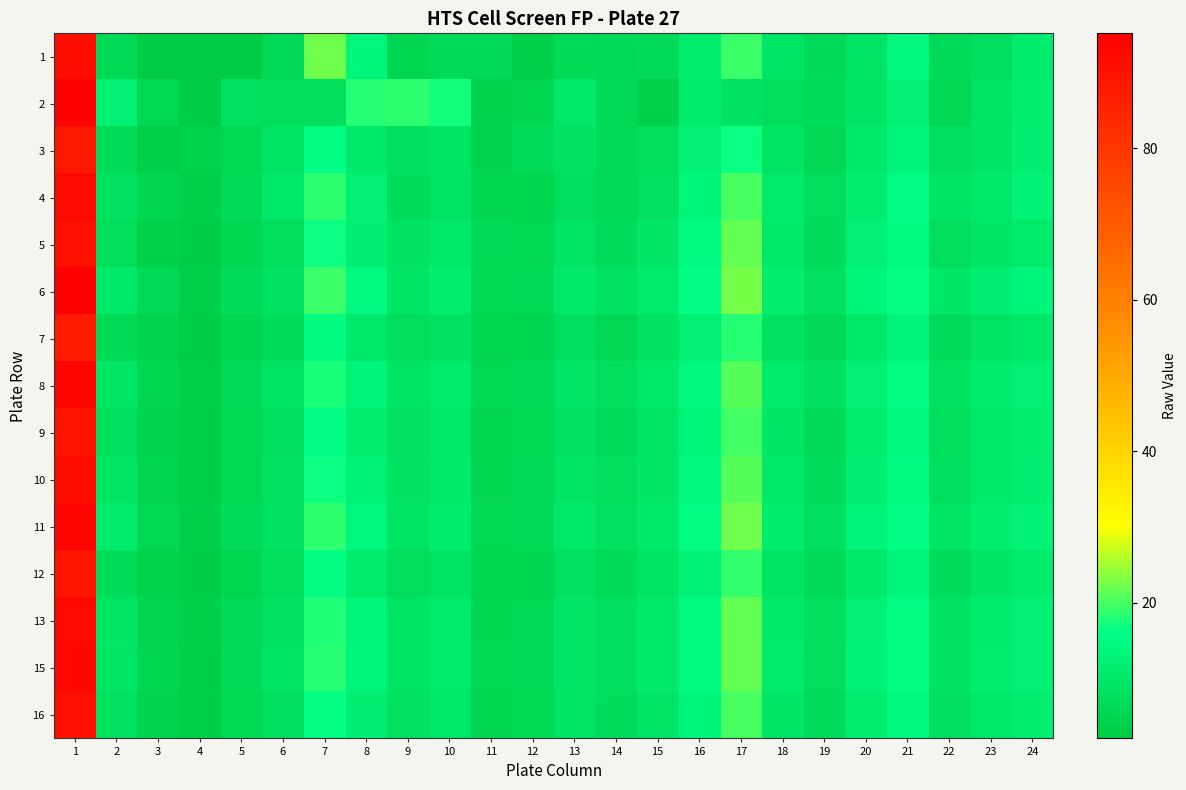

Reading left to right, what are all the values shown in this chart?

1: 1=91.3	2=5.9	3=2.2	4=2.1	5=2.4	6=5.8	7=22.1	8=13.5	9=5.2	10=6.4	11=6.2	12=3.3	13=6.2	14=6.0	15=6.8	16=11.5	17=19.4	18=9.3	19=6.2	20=9.1	21=14.1	22=6.3	23=7.7	24=10.9
2: 1=94.7	2=12.0	3=5.6	4=2.7	5=8.0	6=7.5	7=7.4	8=18.1	9=18.5	10=17.1	11=3.9	12=5.1	13=9.8	14=6.0	15=3.8	16=10.9	17=8.5	18=7.2	19=6.8	20=9.1	21=12.3	22=5.6	23=8.9	24=11.2
3: 1=88.5	2=6.8	3=3.2	4=4.1	5=5.6	6=8.9	7=15.3	8=10.2	9=7.8	10=9.1	11=4.5	12=6.7	13=8.3	14=5.9	15=7.2	16=12.4	17=16.8	18=8.7	19=5.4	20=10.1	21=13.5	22=7.8	23=9.2	24=11.6
4: 1=92.1	2=8.3	3=4.7	4=3.5	5=6.2	6=9.8	7=18.6	8=12.4	9=6.9	10=8.7	11=5.3	12=4.8	13=7.6	14=6.4	15=8.1	16=13.7	17=20.2	18=10.5	19=7.3	20=11.4	21=15.7	22=8.9	23=10.3	24=12.8
5: 1=90.3	2=7.5	3=3.9	4=2.8	5=5.1	6=7.3	7=16.9	8=11.7	9=8.5	10=10.2	11=6.1	12=5.5	13=8.9	14=7.1	15=9.4	16=14.8	17=21.5	18=9.8	19=6.7	20=12.6	21=14.9	22=7.2	23=9.6	24=10.5
6: 1=95.2	2=10.1	3=5.8	4=3.3	5=6.7	6=8.4	7=19.2	8=14.6	9=9.3	10=11.5	11=5.7	12=6.2	13=10.4	14=8.6	15=10.7	16=15.9	17=22.8	18=11.2	19=8.1	20=13.7	21=16.3	22=9.4	23=11.8	24=13.4
7: 1=87.6	2=6.2	3=4.3	4=2.5	5=4.8	6=7.1	7=14.7	8=9.8	9=7.2	10=8.4	11=4.9	12=5.1	13=7.8	14=5.7	15=8.6	16=12.1	17=18.4	18=8.3	19=5.9	20=9.8	21=13.1	22=6.8	23=8.7	24=9.9
8: 1=93.4	2=9.6	3=5.2	4=3.1	5=5.9	6=8.8	7=17.5	8=13.1	9=8.8	10=10.7	11=5.4	12=5.9	13=9.2	14=7.4	15=9.9	16=14.3	17=20.9	18=10.8	19=7.6	20=12.1	21=15.4	22=8.1	23=10.9	24=12.1
9: 1=89.7	2=7.9	3=4.5	4=2.9	5=5.4	6=7.7	7=16.1	8=11.3	9=8.1	10=9.8	11=5.0	12=5.7	13=8.6	14=6.8	15=9.1	16=13.5	17=19.7	18=9.4	19=6.4	20=11.2	21=14.2	22=7.5	23=9.8	24=11.3
10: 1=91.8	2=8.7	3=4.9	4=3.0	5=5.7	6=8.2	7=17.0	8=12.7	9=8.4	10=10.3	11=5.2	12=5.8	13=9.0	14=7.2	15=9.6	16=14.0	17=21.0	18=10.1	19=7.0	20=11.8	21=14.8	22=7.9	23=10.2	24=11.8
11: 1=94.0	2=10.5	3=5.5	4=3.2	5=6.5	6=8.6	7=18.8	8=14.0	9=9.0	10=11.0	11=5.6	12=6.0	13=10.0	14=8.2	15=10.3	16=15.5	17=22.3	18=10.9	19=7.8	20=13.2	21=15.9	22=9.0	23=11.4	24=12.9
12: 1=88.9	2=7.1	3=4.0	4=2.7	5=5.0	6=7.5	7=15.5	8=10.5	9=7.5	10=8.9	11=4.7	12=5.3	13=8.1	14=6.1	15=8.8	16=12.7	17=19.0	18=8.9	19=6.1	20=10.4	21=13.7	22=7.0	23=9.2	24=10.6
13: 1=92.6	2=9.2	3=5.0	4=3.2	5=6.1	6=8.5	7=17.8	8=13.4	9=8.7	10=10.5	11=5.3	12=5.9	13=9.4	14=7.6	15=10.1	16=14.6	17=21.4	18=10.4	19=7.3	20=12.4	21=15.2	22=8.3	23=11.0	24=12.3
15: 1=93.3	2=9.4	3=5.1	4=3.1	5=6.3	6=8.7	7=18.2	8=13.7	9=8.9	10=10.6	11=5.5	12=6.0	13=9.6	14=7.8	15=10.2	16=14.7	17=21.6	18=10.6	19=7.5	20=12.7	21=15.5	22=8.6	23=11.2	24=12.5
16: 1=90.8	2=8.1	3=4.6	4=2.9	5=5.5	6=7.9	7=16.5	8=11.9	9=8.2	10=9.9	11=5.1	12=5.6	13=8.7	14=6.9	15=9.3	16=13.7	17=20.1	18=9.6	19=6.6	20=11.5	21=14.4	22=7.7	23=10.0	24=11.5